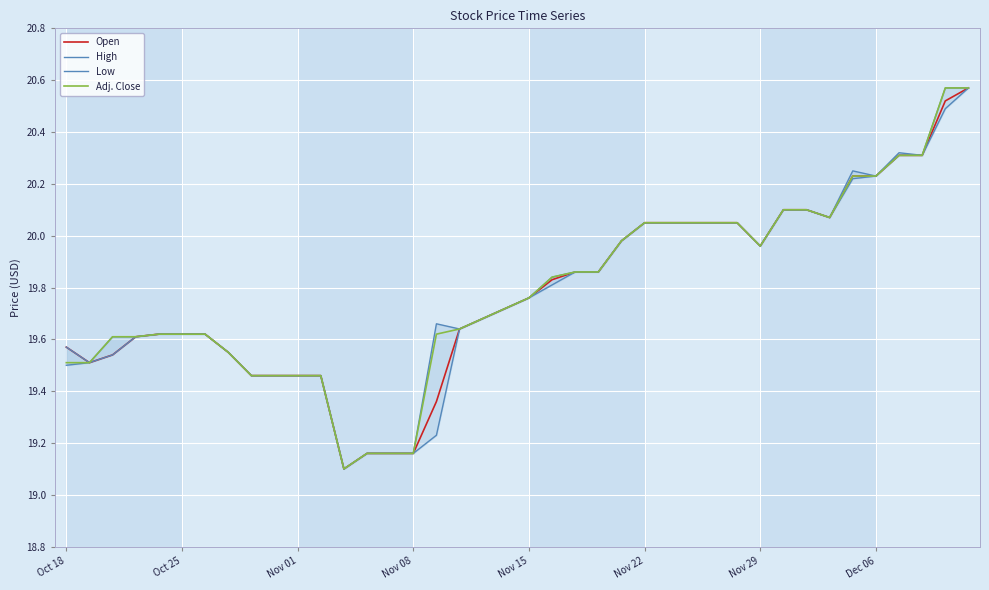

Reading right to left, extract all data points from this chart.

Open: 20.6	20.5	20.3	20.3	20.2	20.2	20.1	20.1	20.1	20.0	20.1	20.1	20.1	20.1	20.1	20.0	19.9	19.9	19.8	19.8	19.7	19.7	19.6	19.4	19.2	19.2	19.2	19.1	19.5	19.5	19.5	19.5	19.6	19.6	19.6	19.6	19.6	19.5	19.5	19.6
High: 20.6	20.6	20.3	20.3	20.2	20.2	20.1	20.1	20.1	20.0	20.1	20.1	20.1	20.1	20.1	20.0	19.9	19.9	19.8	19.8	19.7	19.7	19.6	19.7	19.2	19.2	19.2	19.1	19.5	19.5	19.5	19.5	19.6	19.6	19.6	19.6	19.6	19.6	19.5	19.6
Low: 20.6	20.5	20.3	20.3	20.2	20.2	20.1	20.1	20.1	20.0	20.1	20.1	20.1	20.1	20.1	20.0	19.9	19.9	19.8	19.8	19.7	19.7	19.6	19.2	19.2	19.2	19.2	19.1	19.5	19.5	19.5	19.5	19.6	19.6	19.6	19.6	19.6	19.5	19.5	19.5
Adj. Close: 20.6	20.6	20.3	20.3	20.2	20.2	20.1	20.1	20.1	20.0	20.1	20.1	20.1	20.1	20.1	20.0	19.9	19.9	19.8	19.8	19.7	19.7	19.6	19.6	19.2	19.2	19.2	19.1	19.5	19.5	19.5	19.5	19.6	19.6	19.6	19.6	19.6	19.6	19.5	19.5